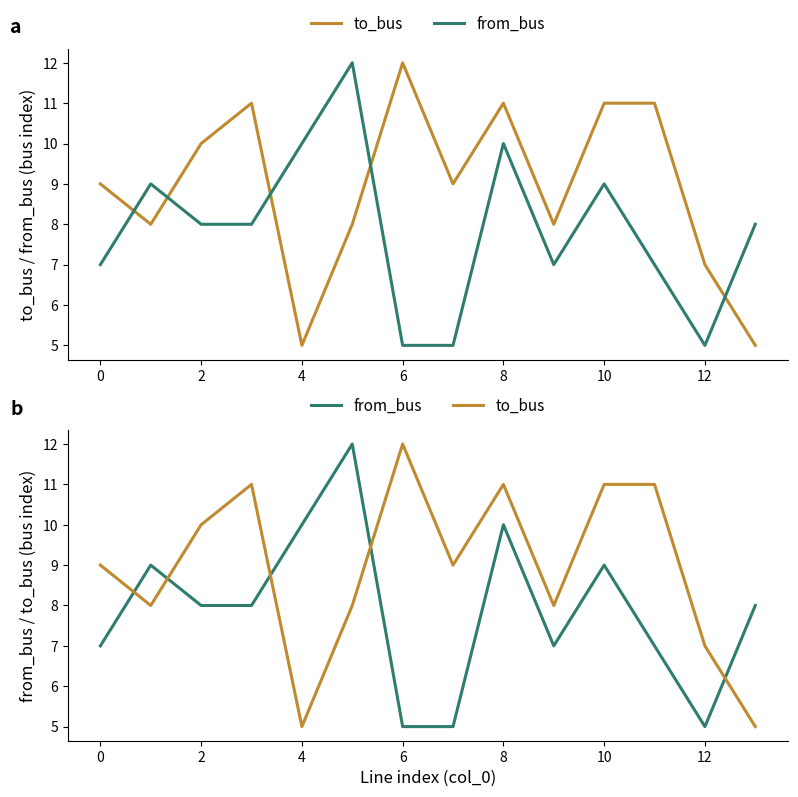

Which series changed the most between 8 and 12?

from_bus